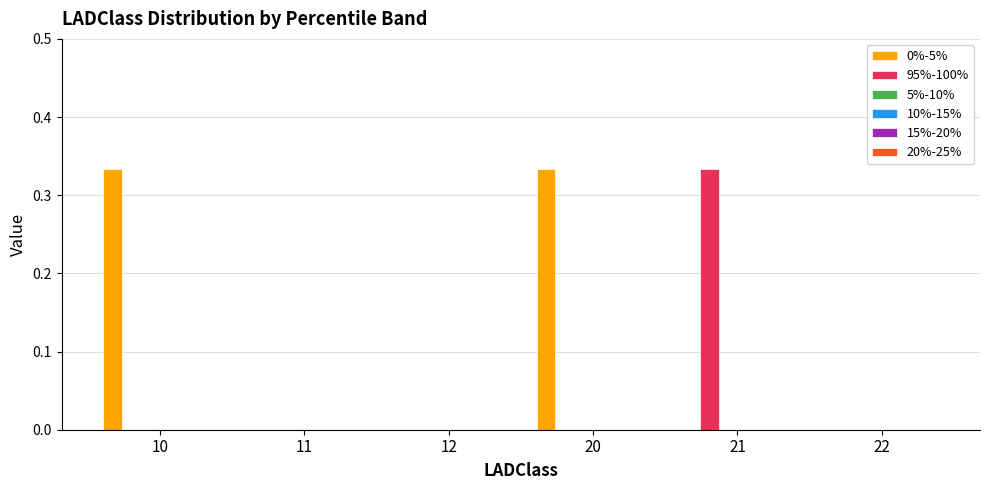

Which series has the largest total across all categories?

0%-5%